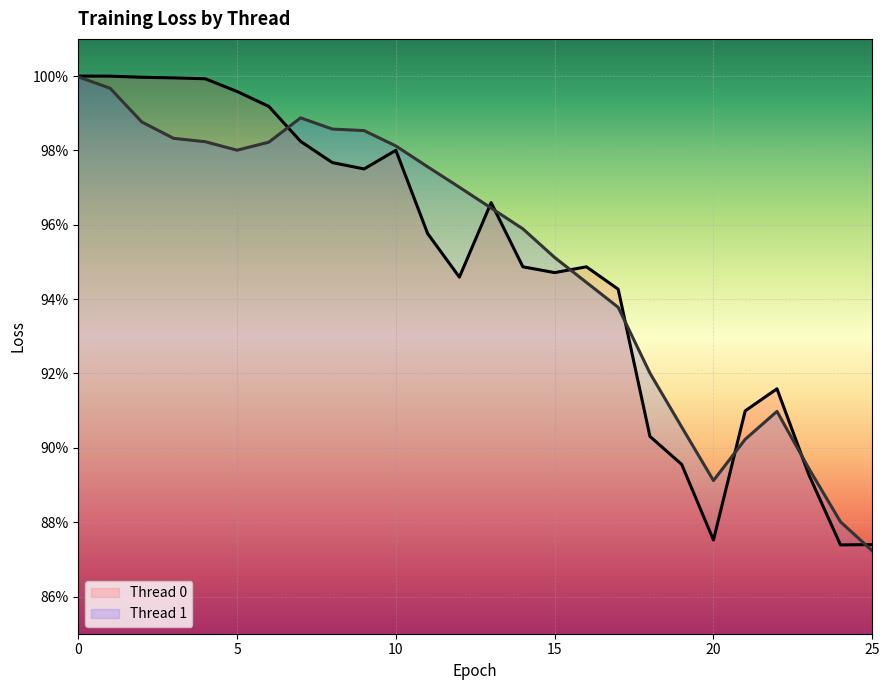

Where is the first local maximum for Thread 1?

7